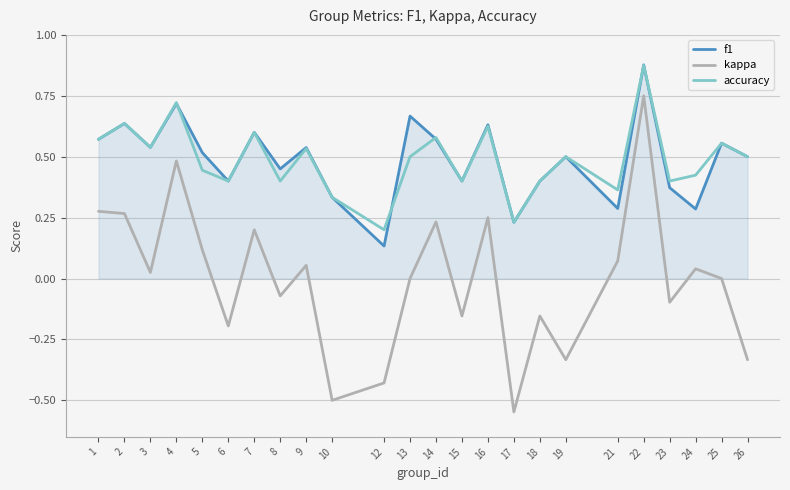

At which category does the chart reach its peak across all series?

22